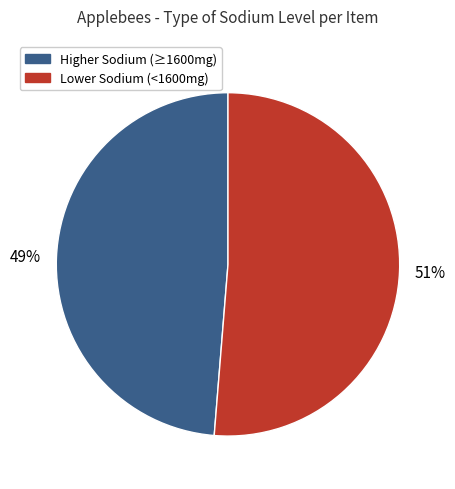

Does any single category account for the majority?

Yes